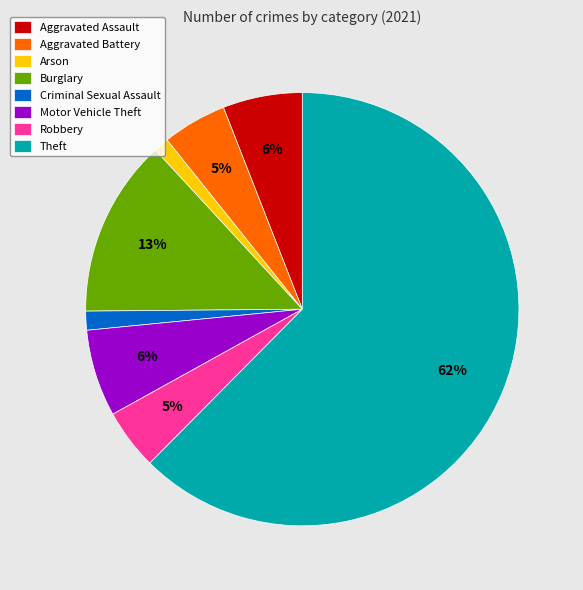

To the nearest percent, what is the combined percentage of Burglary and Aggravated Battery?

18%